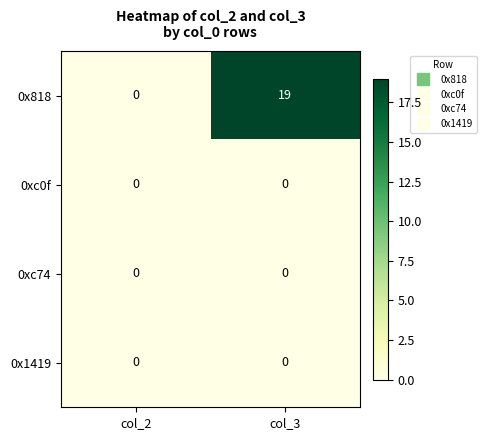

What is the maximum value shown in the chart?

19